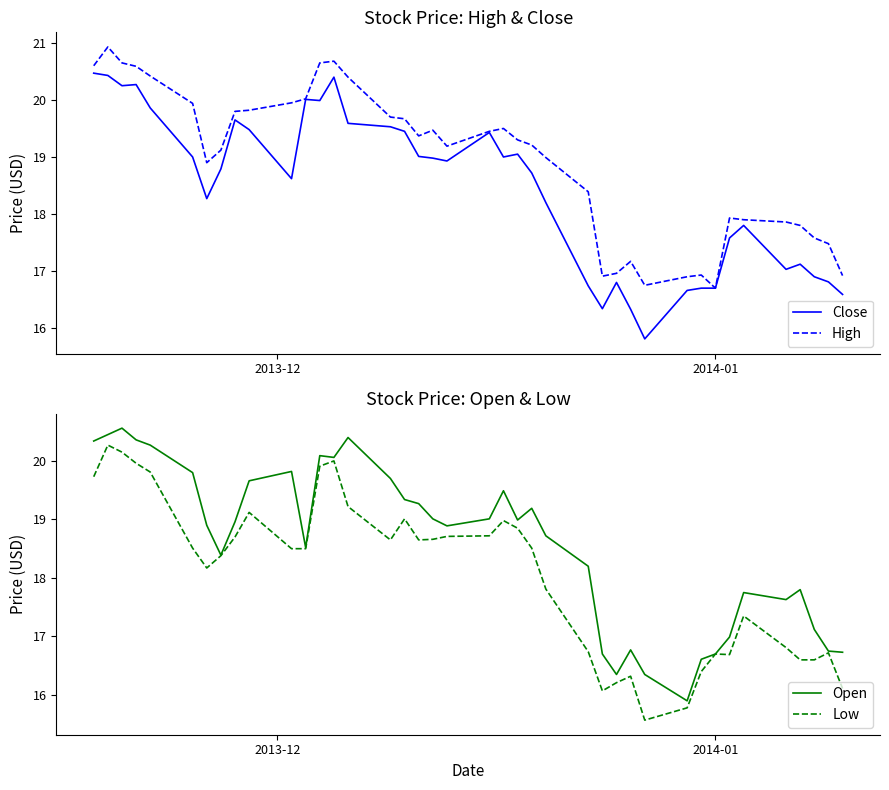

True or false: Low and Close intersect in this chart.

False